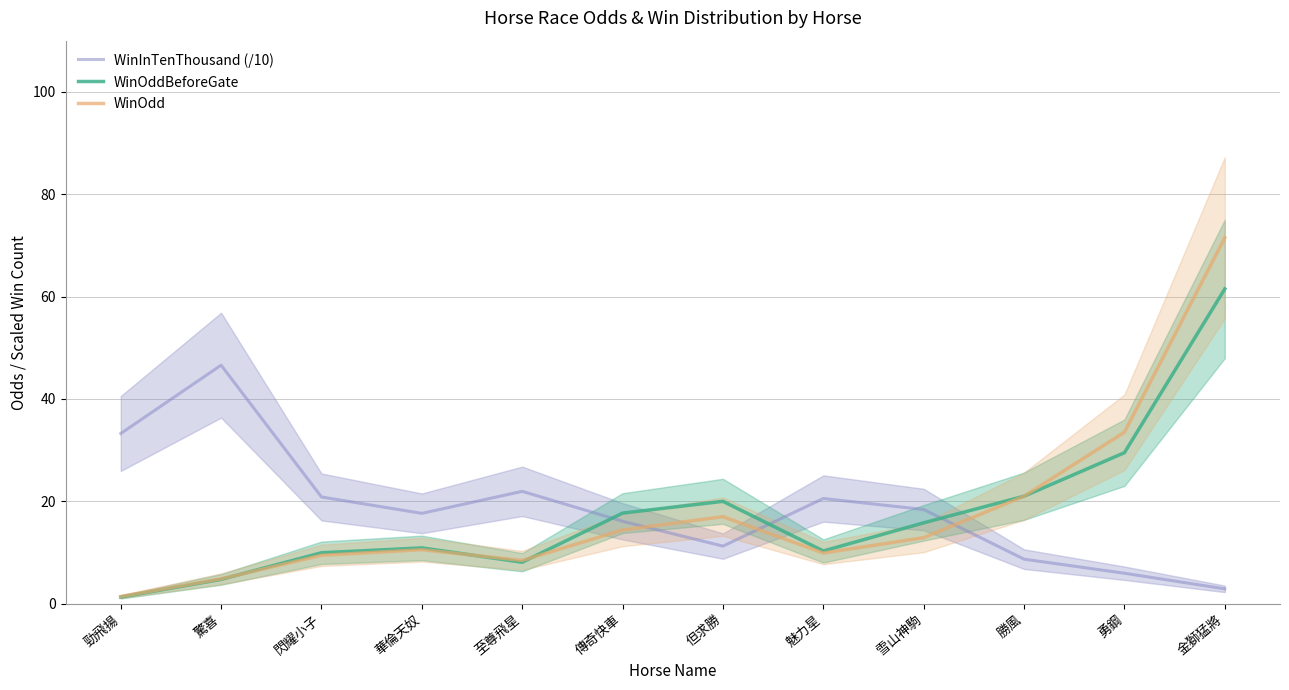

Between 閃耀小子 and 雪山神駒, which is larger?

閃耀小子